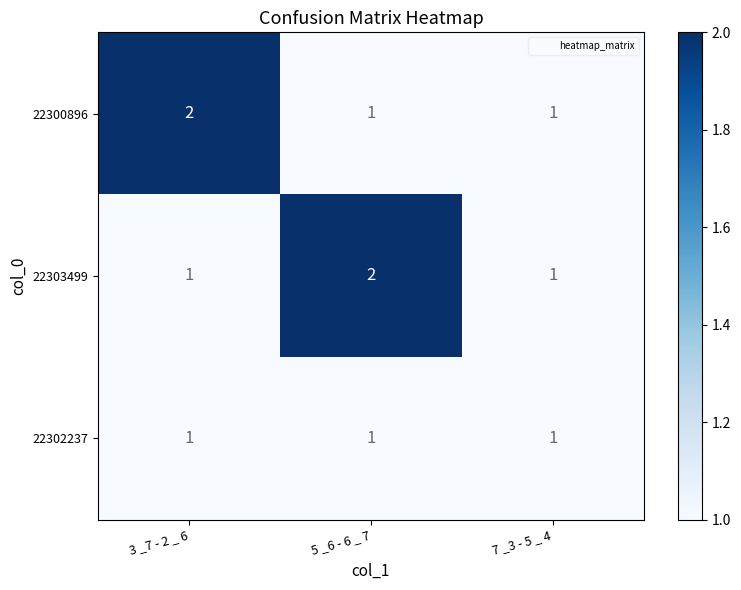

Which category has the highest value in the 22300896 series?

3 _7 - 2 _ 6